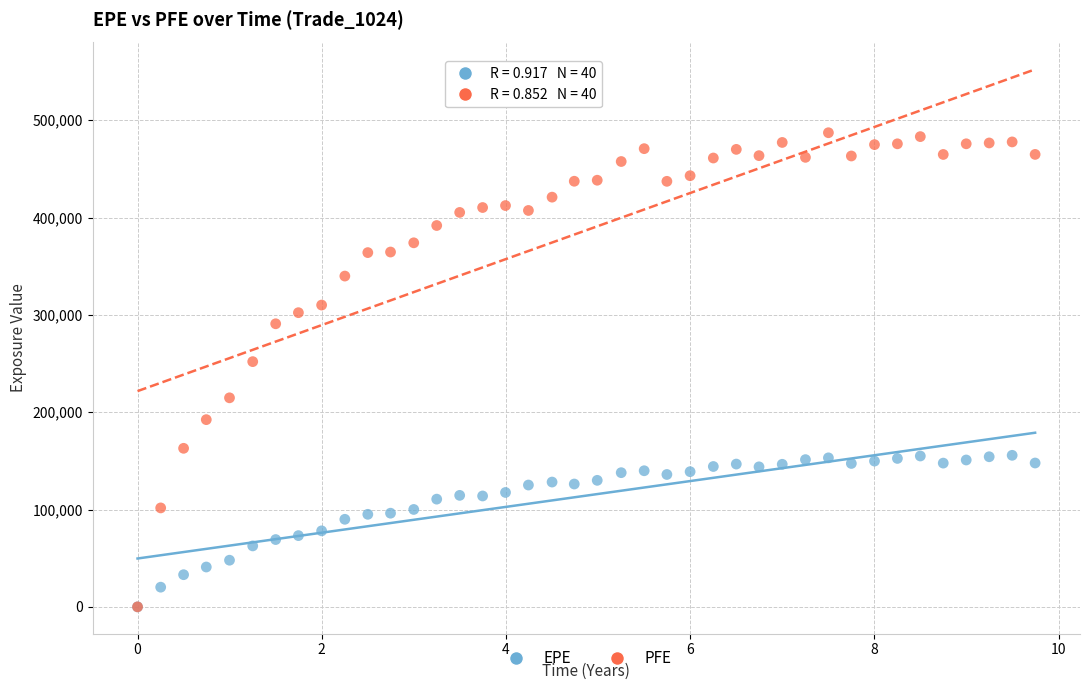

In the PFE series, what Y value is closest to 243589?

251968.0